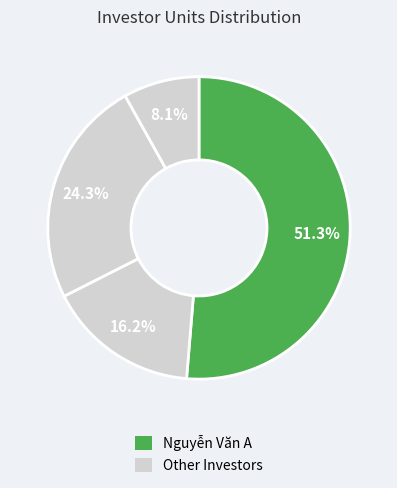

How many slices are in this pie chart?

4